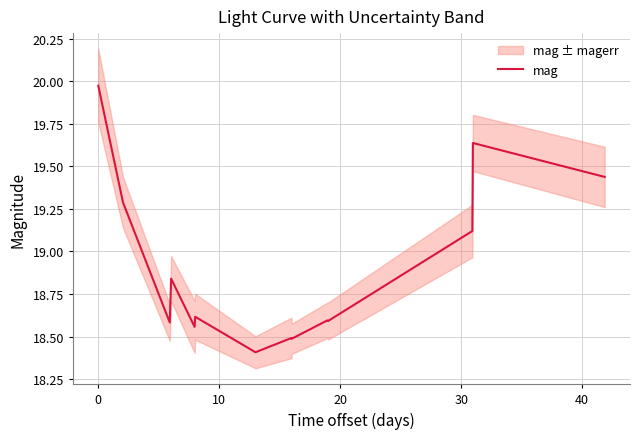

True or false: the data shows 26.0 at 0.

False